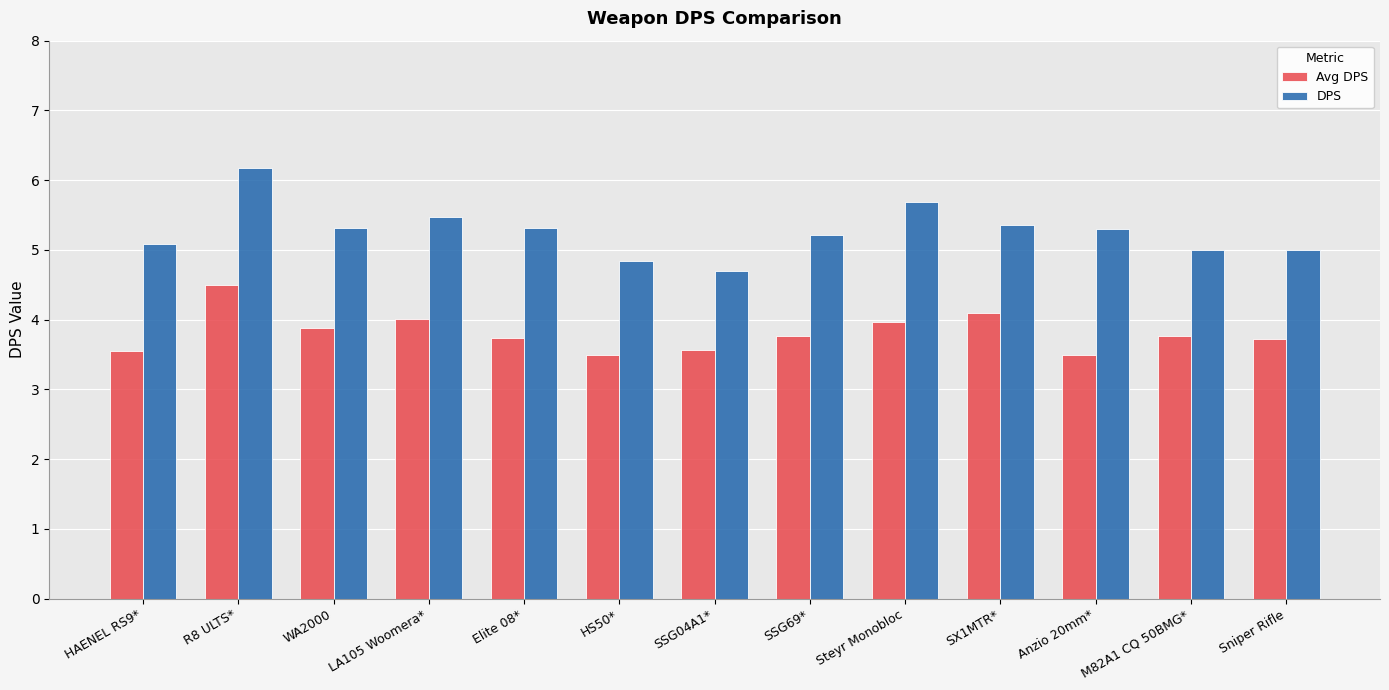

The value of DPS at SSG04A1* is 4.7. True or false?

True